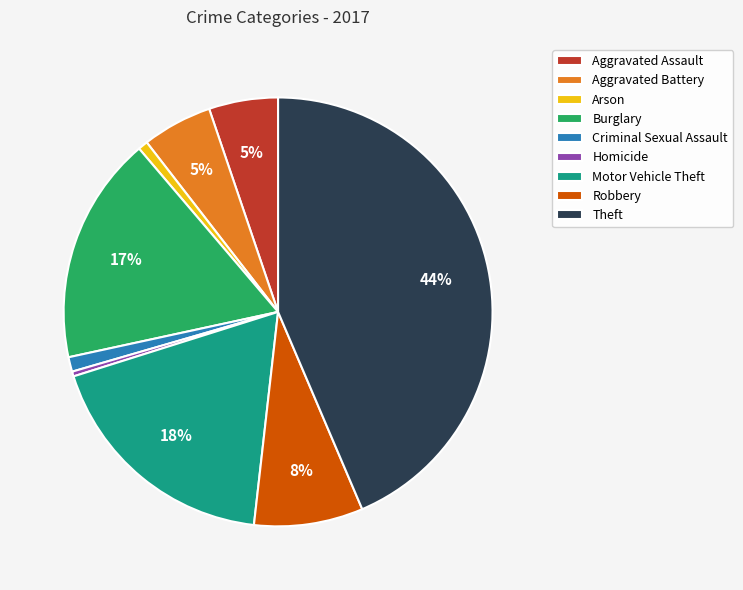

To the nearest percent, what is the average slice percentage?

11%